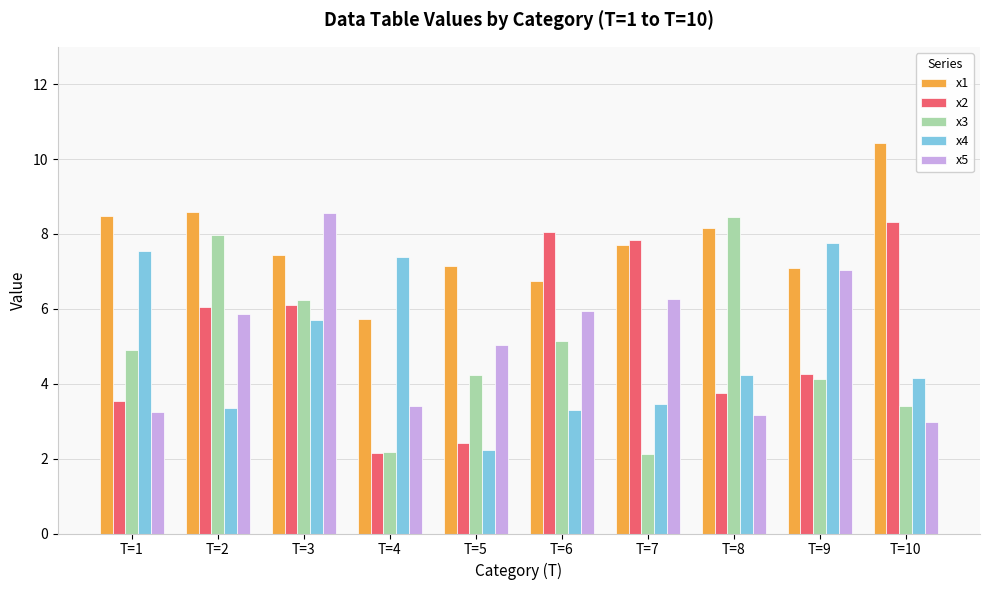

At which category does the chart reach its peak across all series?

T=10